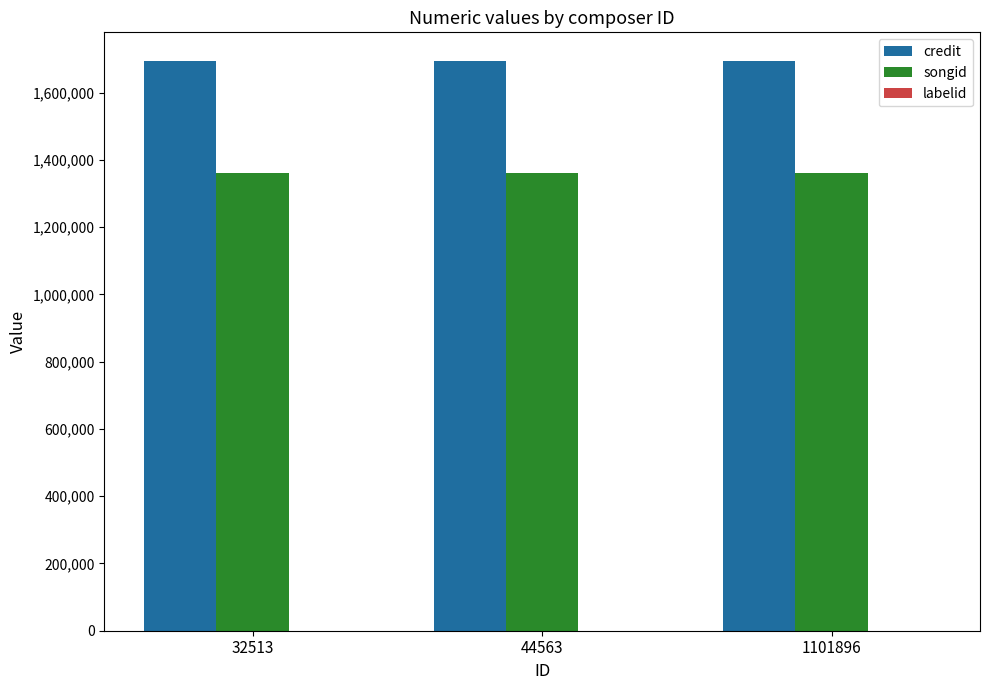

What is the maximum value shown in the chart?

1694548